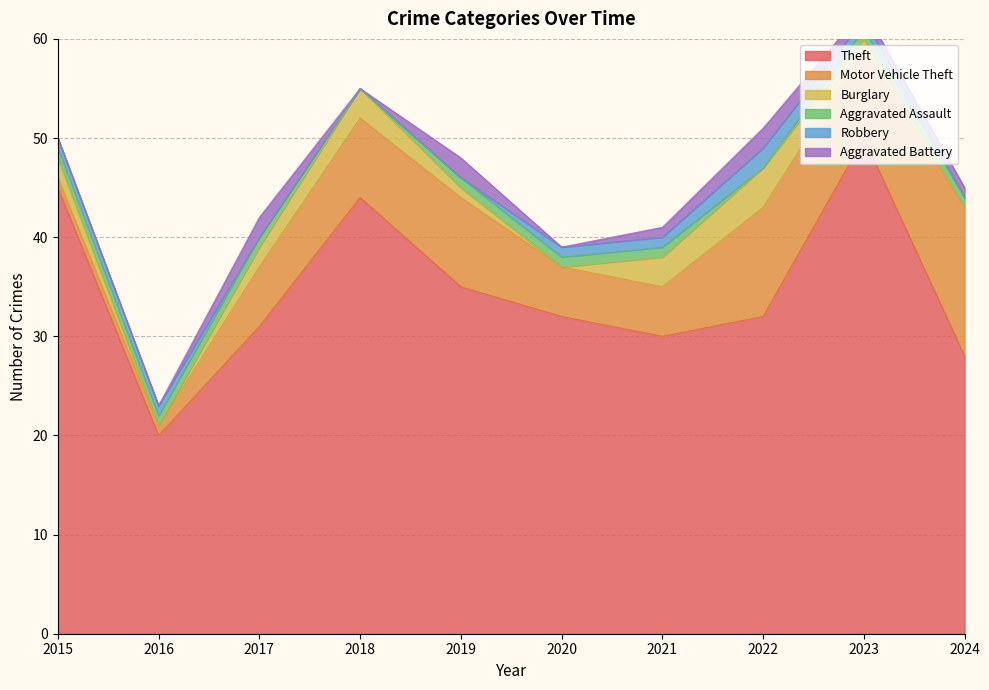

Rank the series at 2020 from lowest to highest value.

Burglary, Aggravated Battery, Aggravated Assault, Robbery, Motor Vehicle Theft, Theft